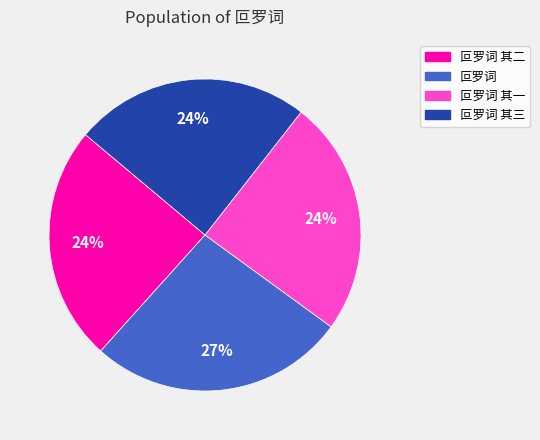

The 叵罗词 其二 slice represents 24% of the pie. True or false?

True